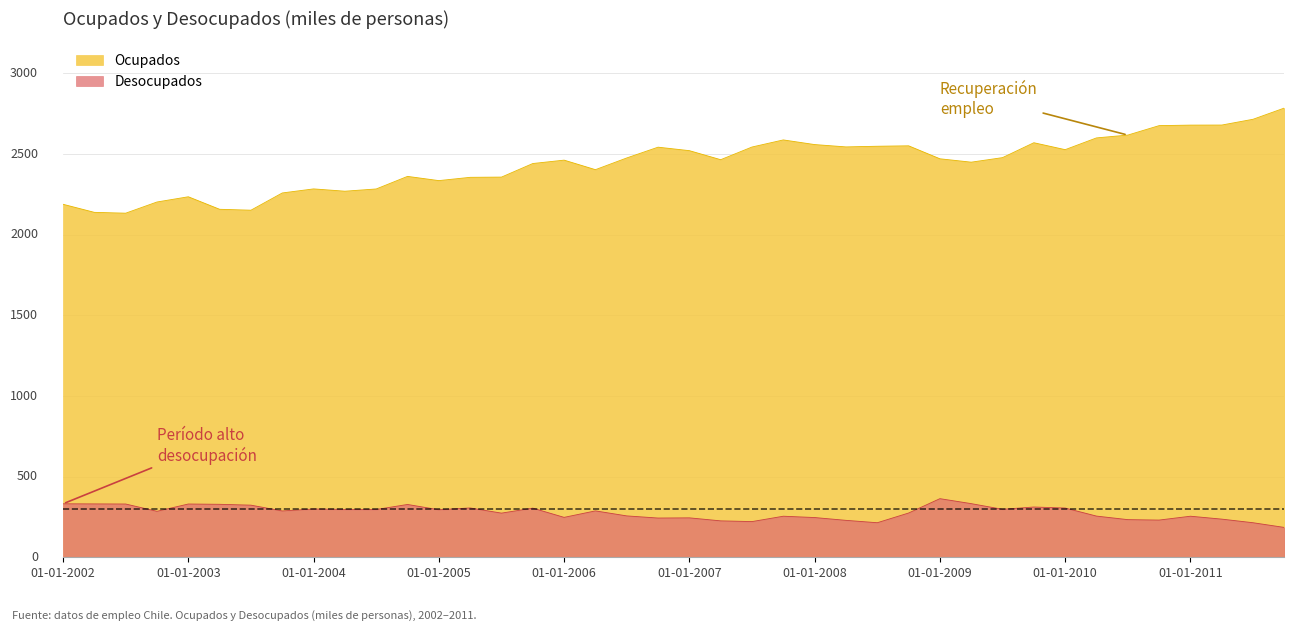

True or false: Desocupados and Ocupados cross at least once.

False